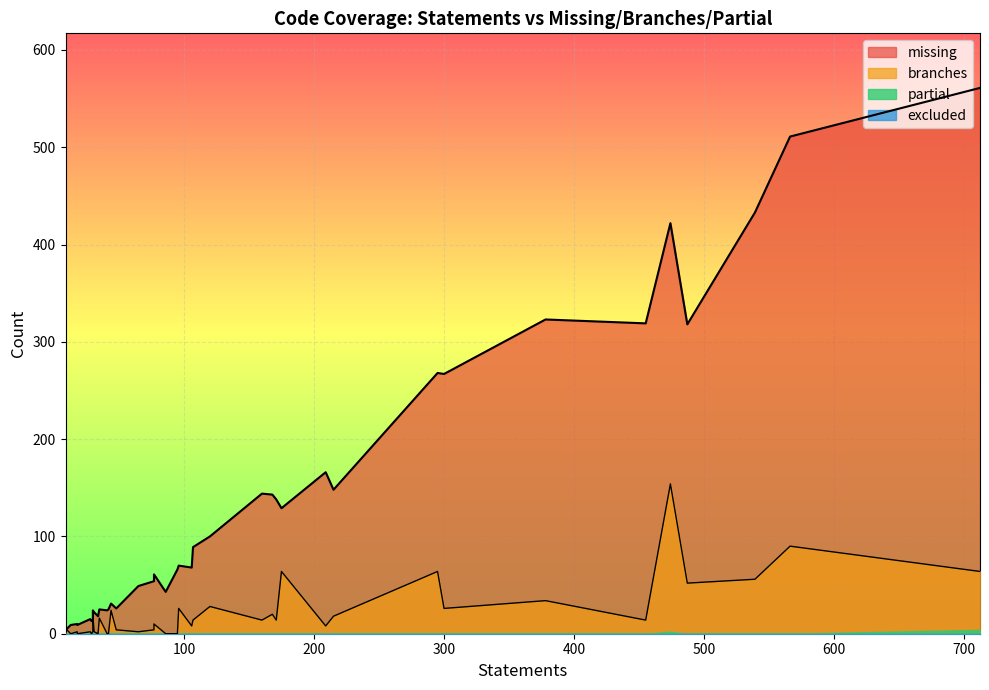

What is the sum of all partial values?

6